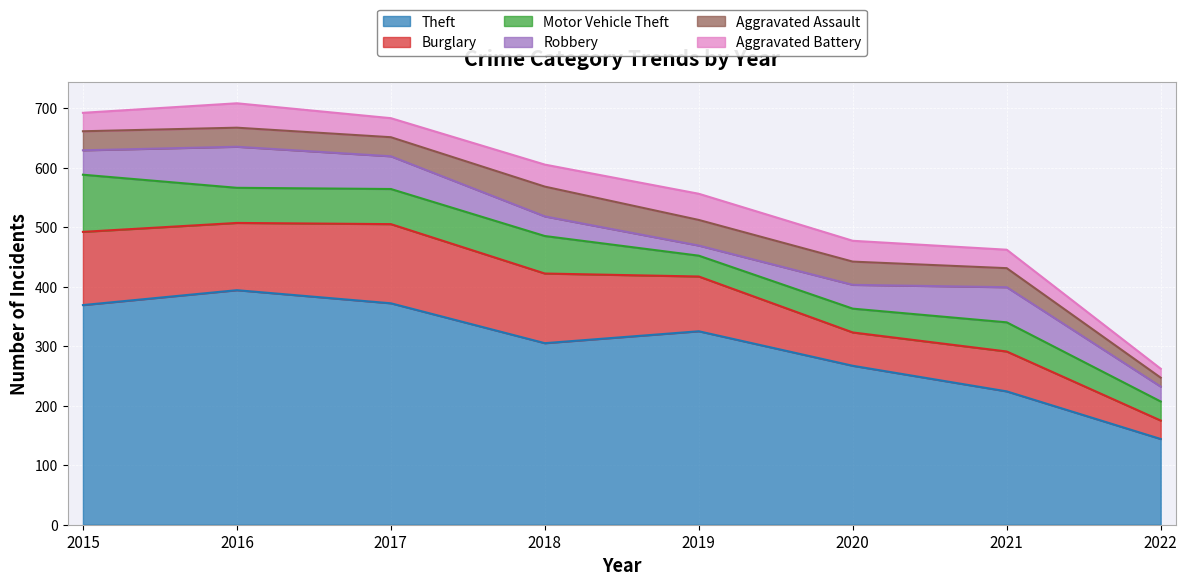

At which label is Burglary closest to 82?

2019